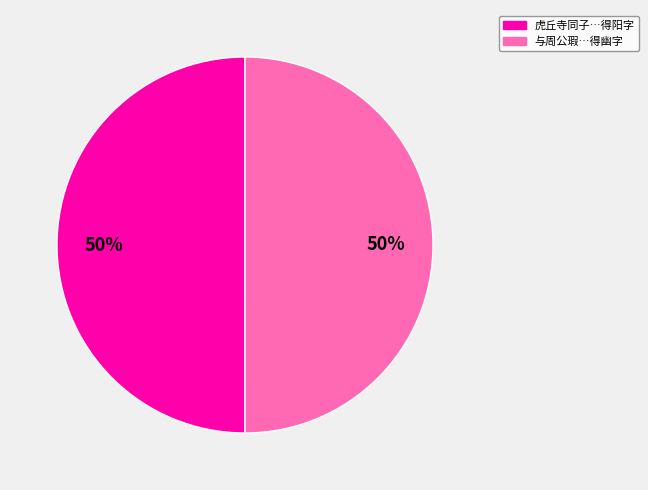

Approximately how many times larger is the value at 虎丘寺同子…得阳字 compared to 与周公瑕…得幽字?

1.0